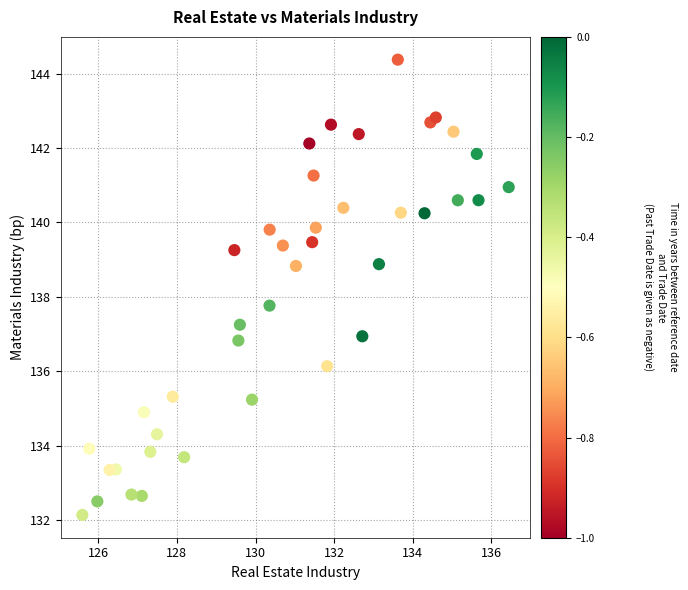

What is the range of X values (max minus min)?

10.8